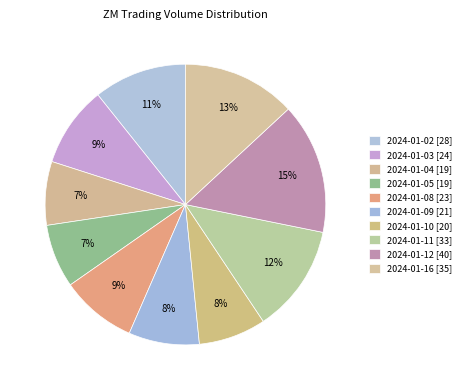

What is the ratio of the value at 2024-01-09 to the value at 2024-01-12?

0.5